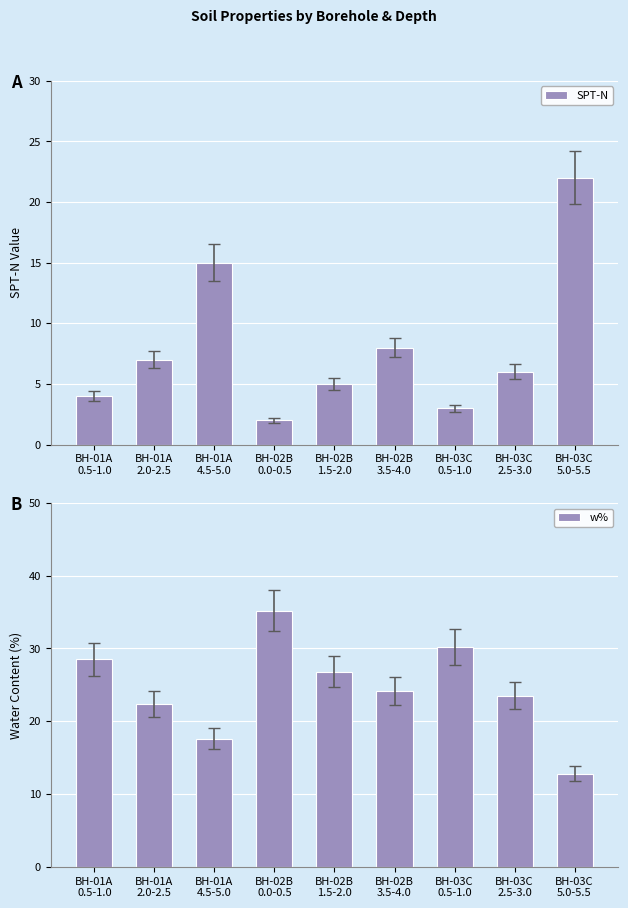

What are all the series names shown in the legend?

SPT-N, w%